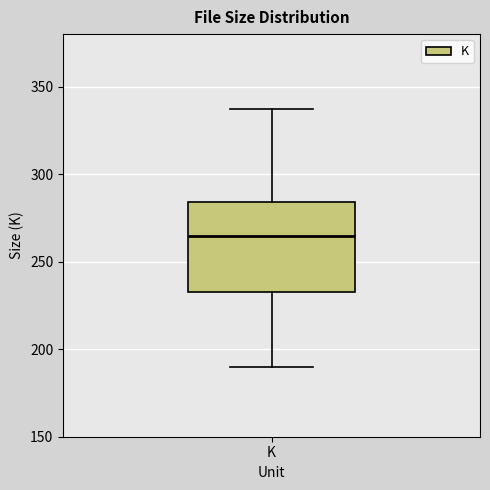

Transcribe this box plot: give where the median line is, the range the box spans, and where the two whiskers end, as read against the y-axis. The values are not printed on the chart, so give them approximately, as read against the axis.

median 265, box 235 to 285, whiskers 190 to 335